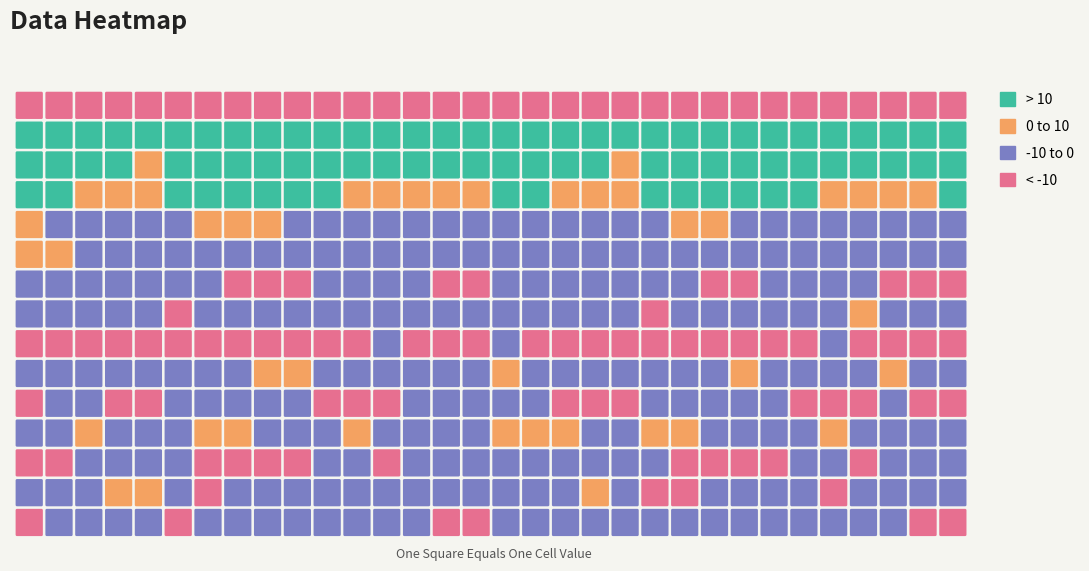

What is the difference between the maximum and minimum values in the row_8 series?

11.9